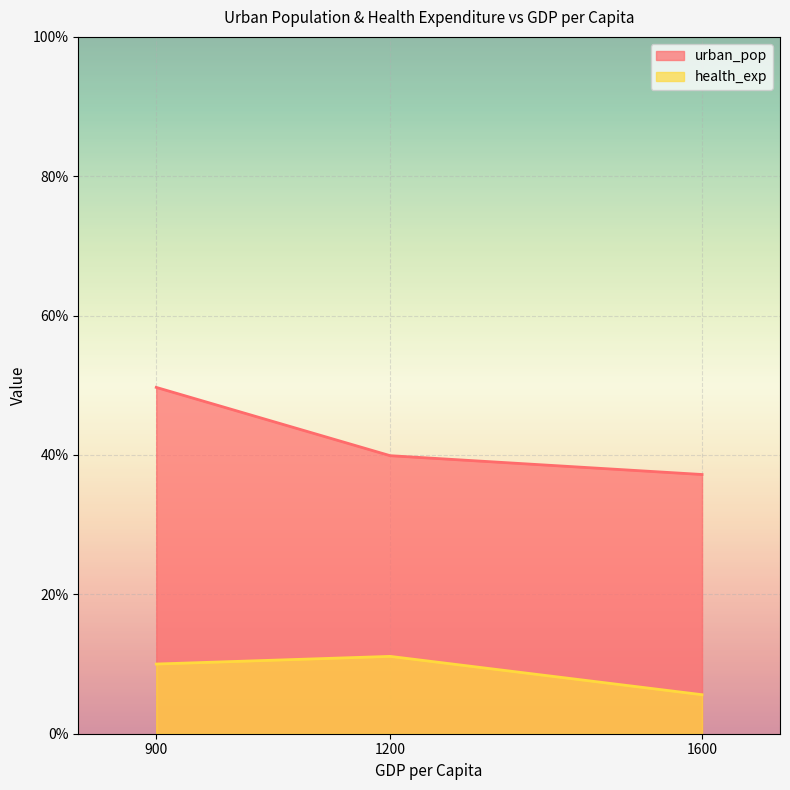

The value of urban_pop at 900 is 0.2. True or false?

False